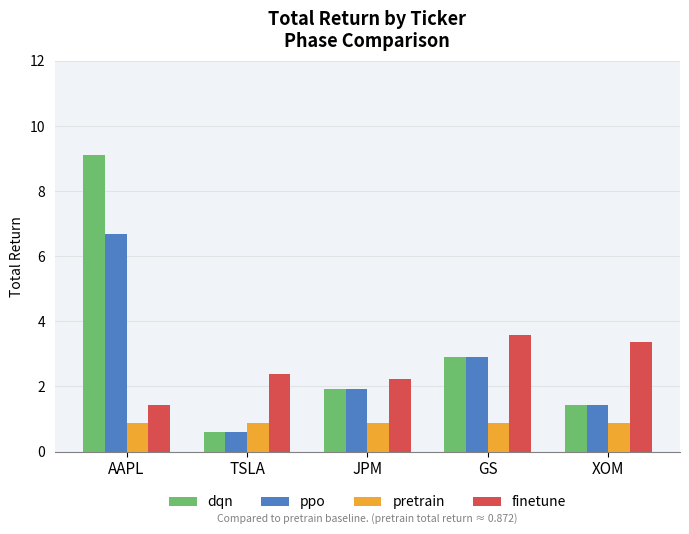

Reading left to right, transcribe all the data shown in this chart.

dqn: 9.1	0.6	1.9	2.9	1.4
ppo: 6.7	0.6	1.9	2.9	1.4
pretrain: 0.9	0.9	0.9	0.9	0.9
finetune: 1.4	2.4	2.2	3.6	3.4